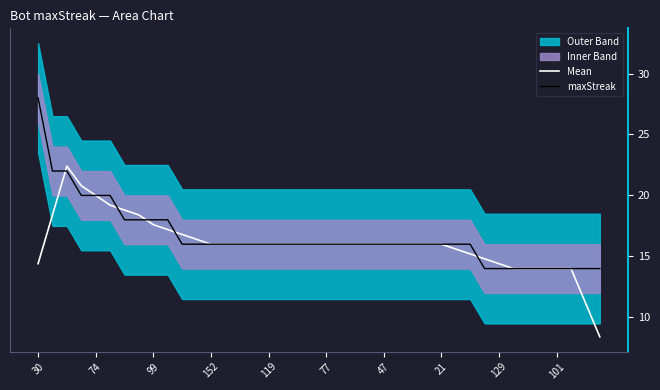

What is the difference between the second highest and second lowest values in the Mean series?

9.6